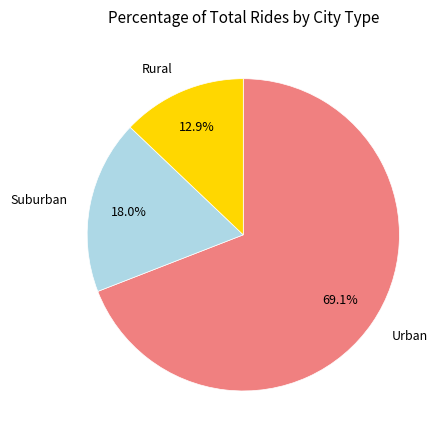

Is there a majority slice in this chart?

Yes